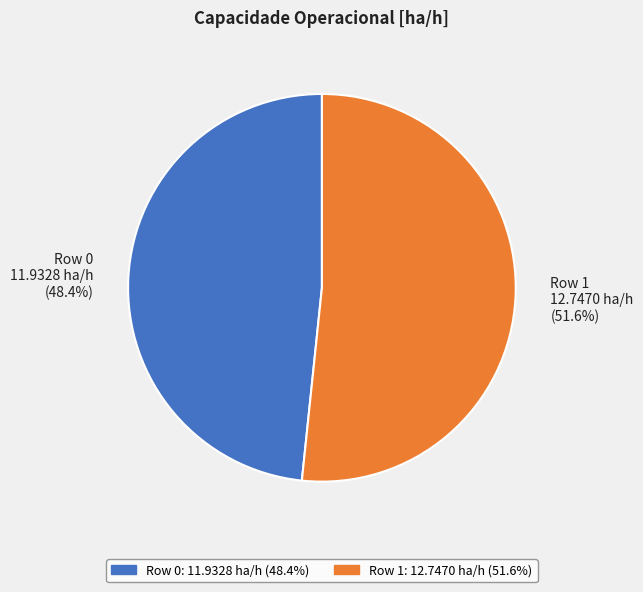

True or false: Row 0 accounts for 48% of the total.

True